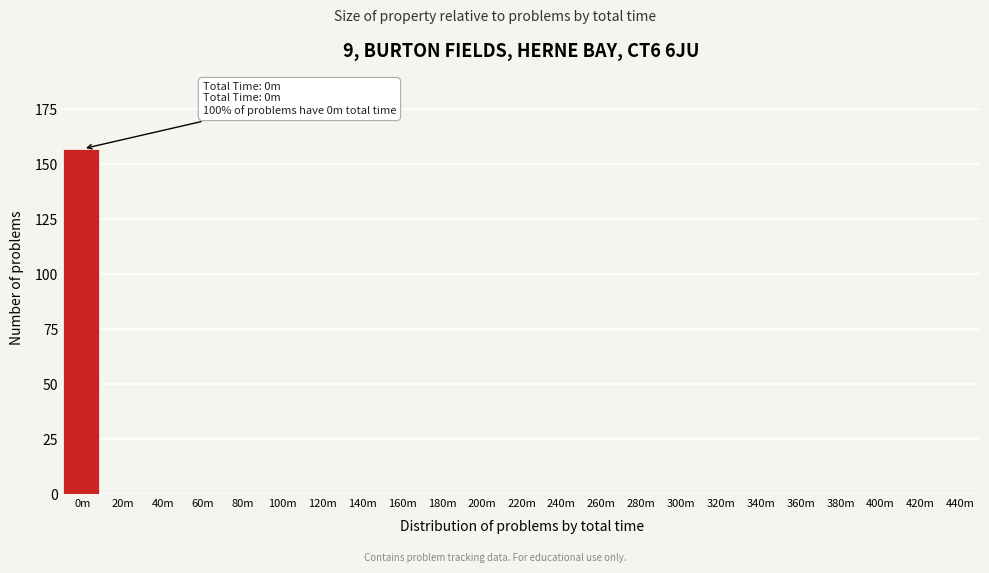

Reading left to right, extract all data points from this chart.

0m=157	20m=0	40m=0	60m=0	80m=0	100m=0	120m=0	140m=0	160m=0	180m=0	200m=0	220m=0	240m=0	260m=0	280m=0	300m=0	320m=0	340m=0	360m=0	380m=0	400m=0	420m=0	440m=0